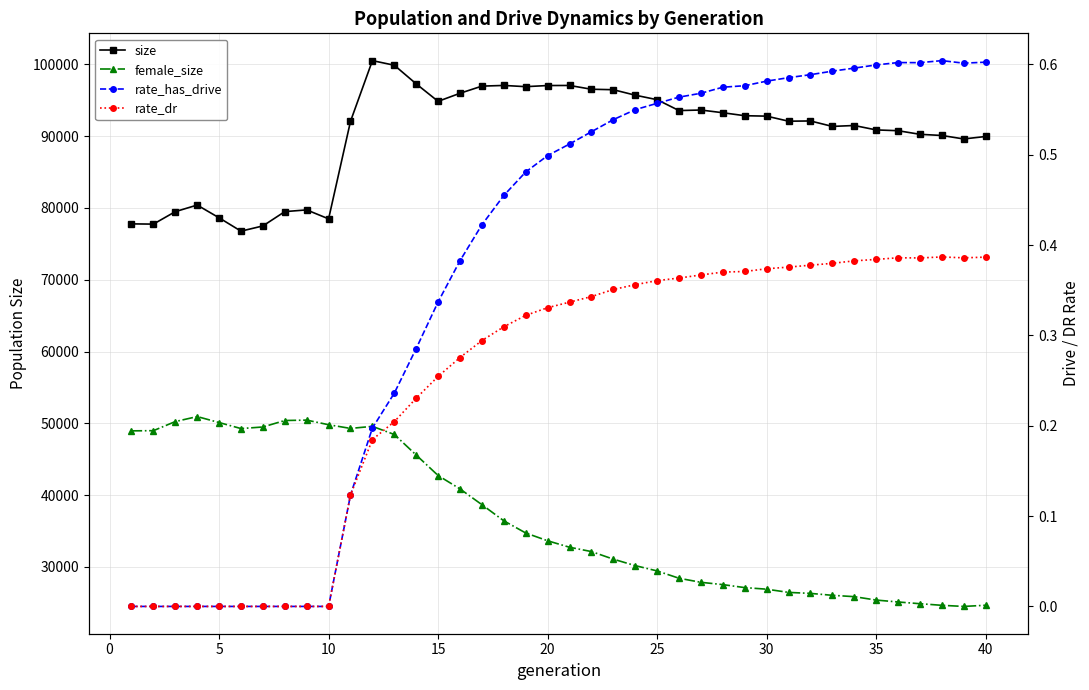

Is it true that rate_dr equals 0.4 at 30?

True